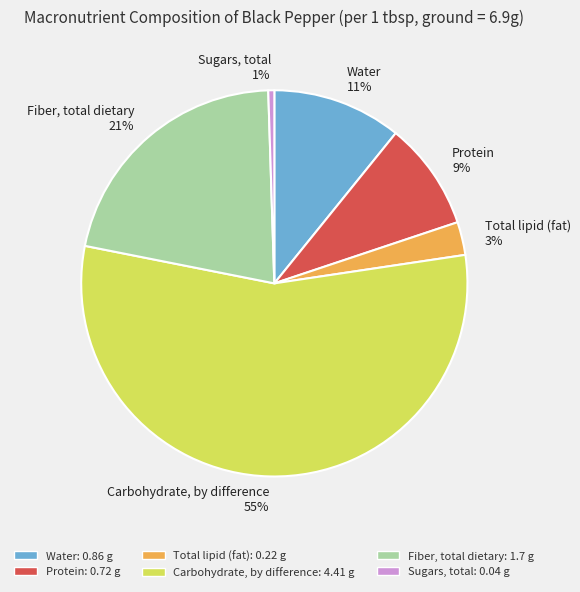

Is it true that Carbohydrate, by difference is 55% of the pie?

True